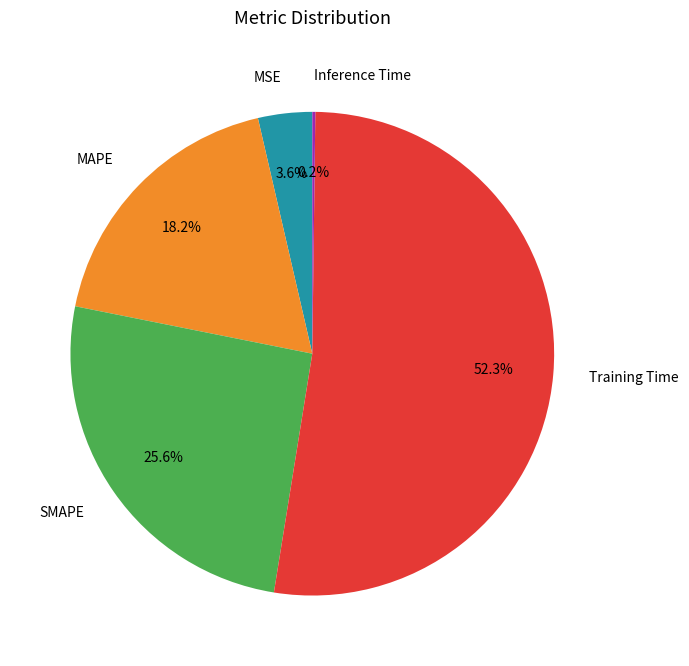

Which has a higher value, MAPE or SMAPE?

SMAPE